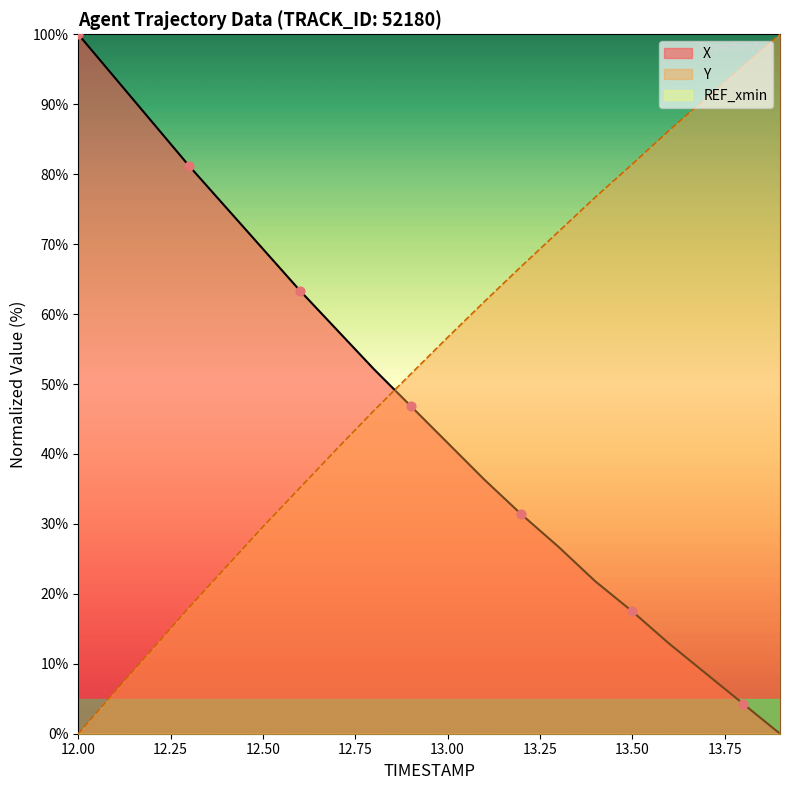

At which label does Y reach its minimum?

12.00